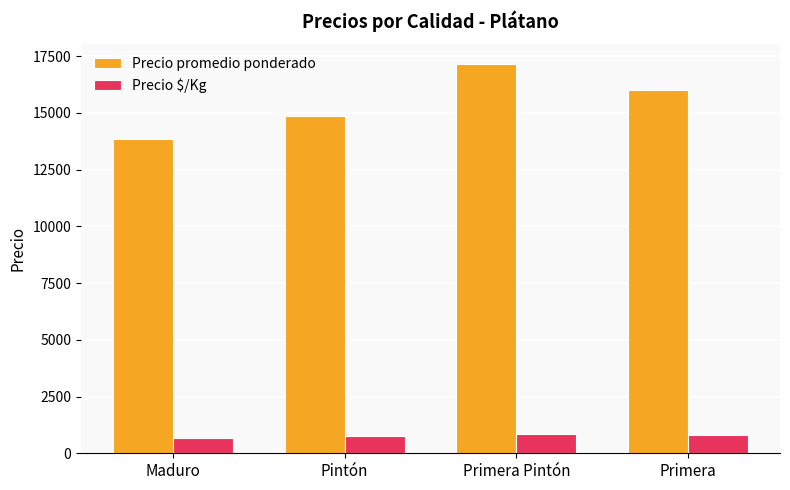

What is the spread (max minus min) of values at Primera Pintón?

16309